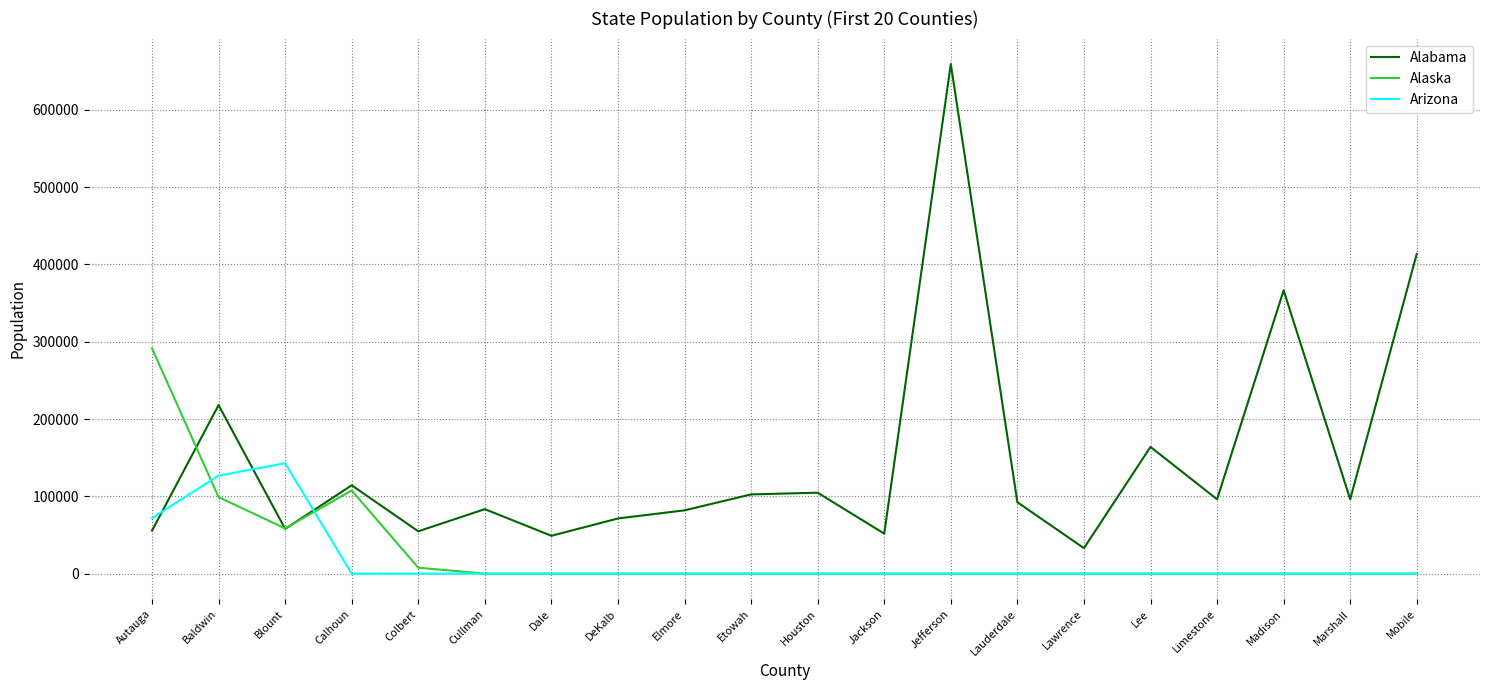

What is the average value of the Alabama series?

148314